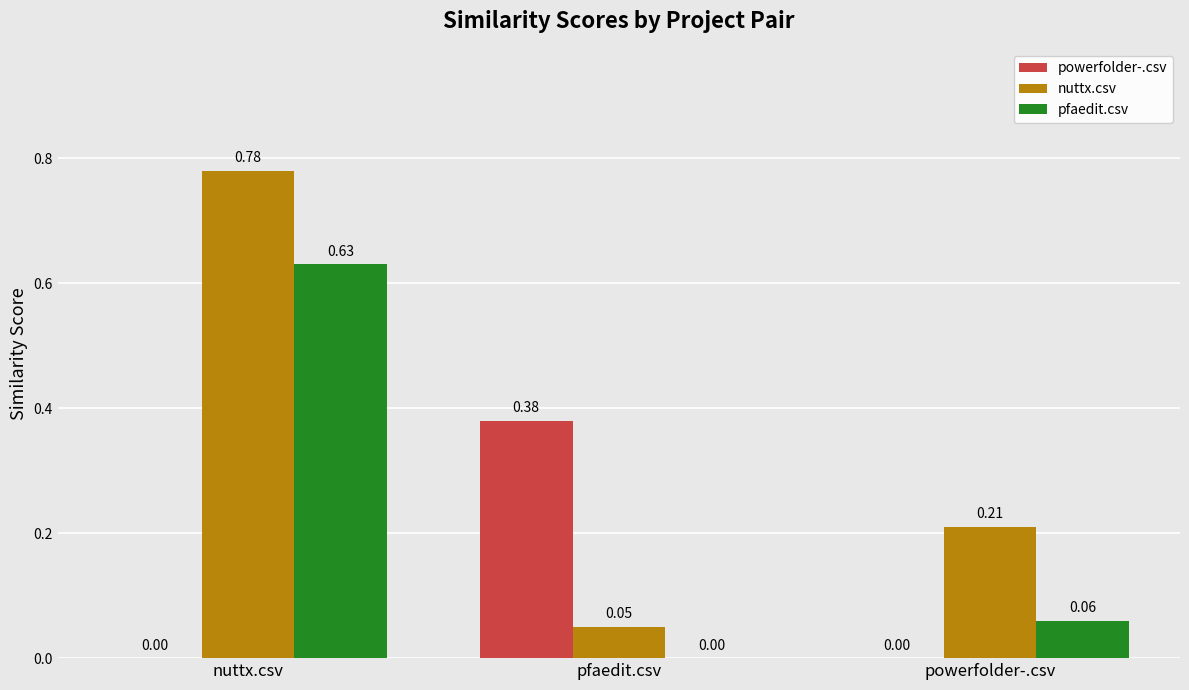

What is the sum of all nuttx.csv values?

1.0